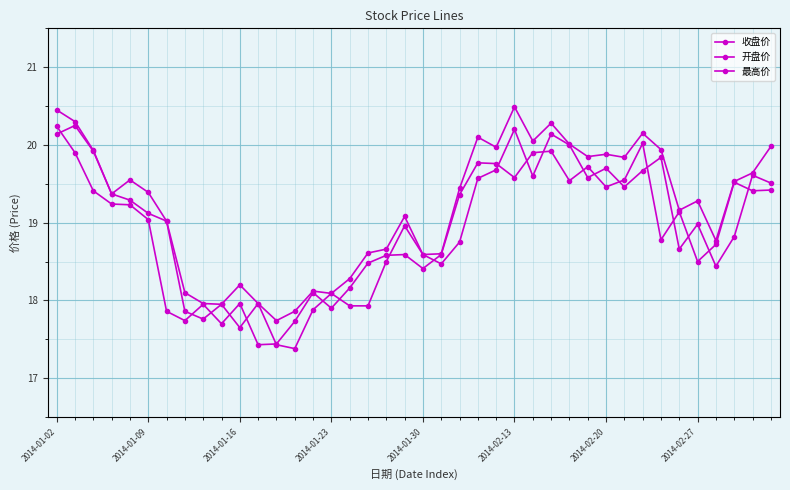

What is the difference between the maximum and second lowest values in the 最高价 series?

2.6